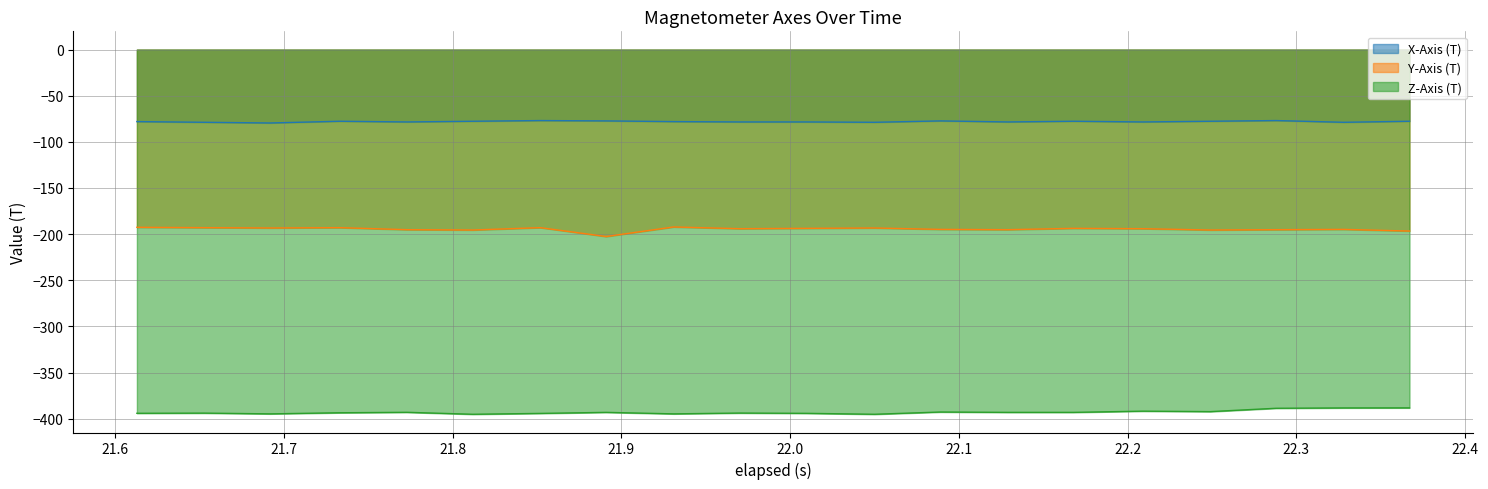

List the series in order of their peak value, lowest first.

Z-Axis (T), Y-Axis (T), X-Axis (T)